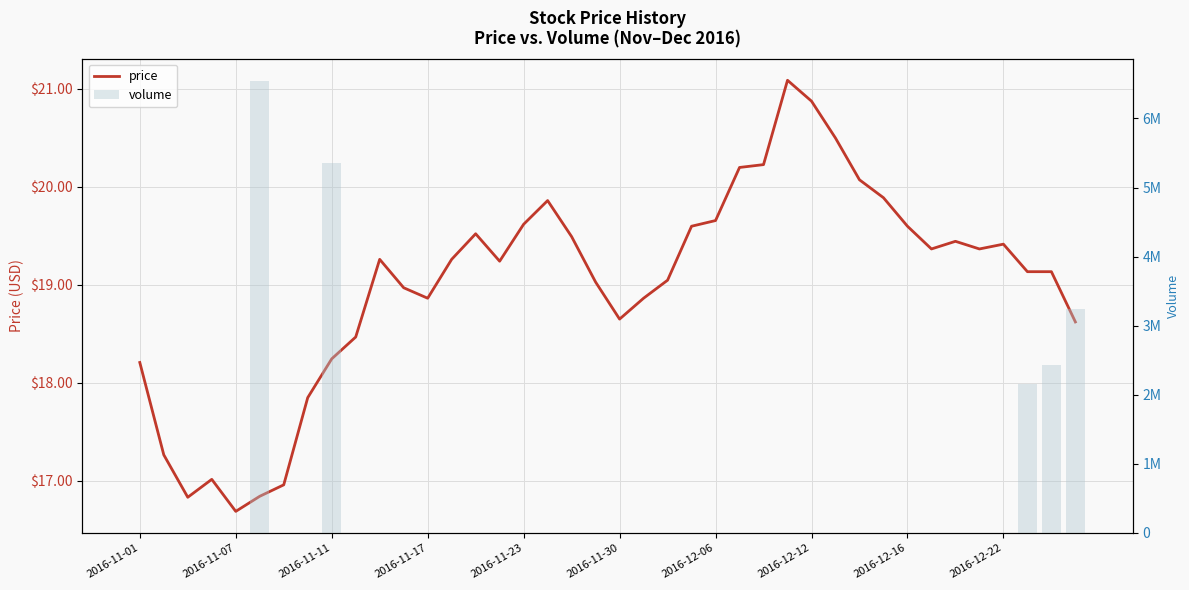

Are the bars horizontal?

No